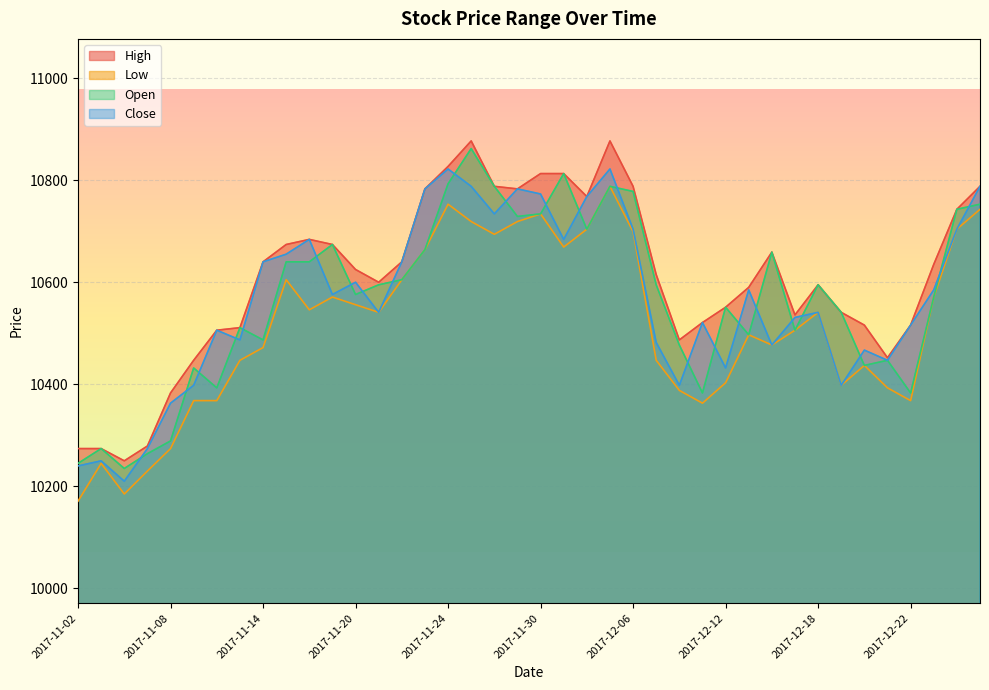

At how many categories does at least one series exceed 10668?

15